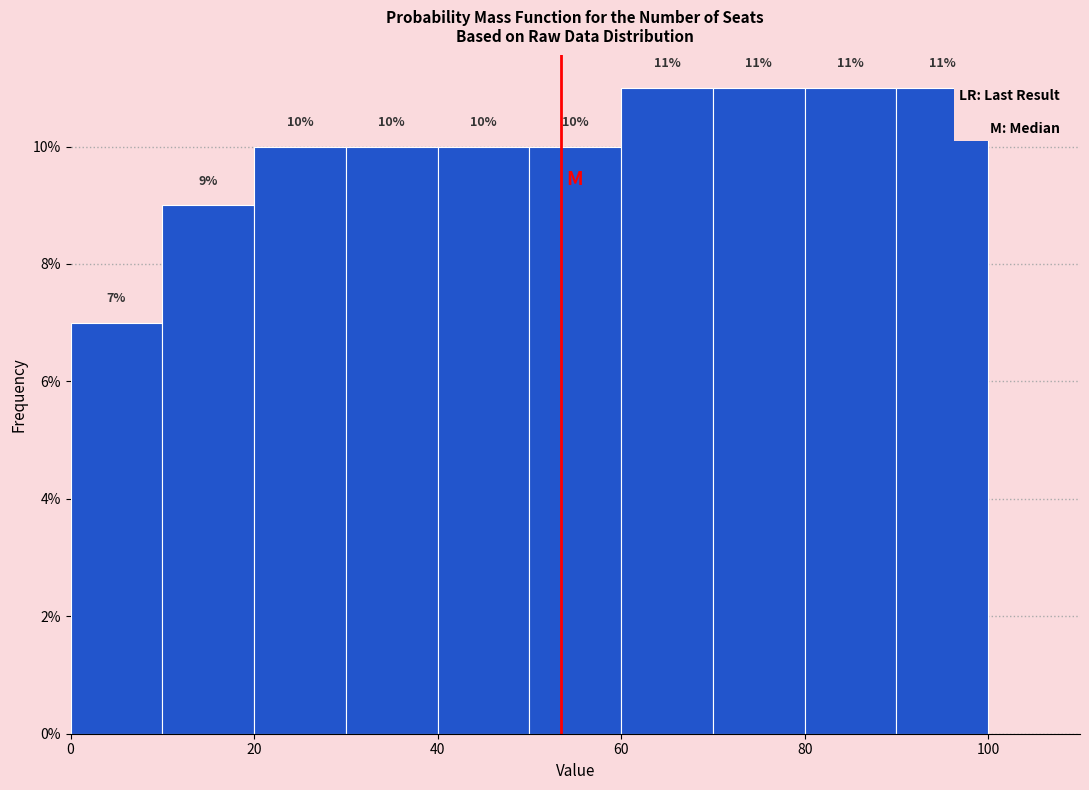

How tall is the bar that spans 20 to 30 on the x-axis?

10